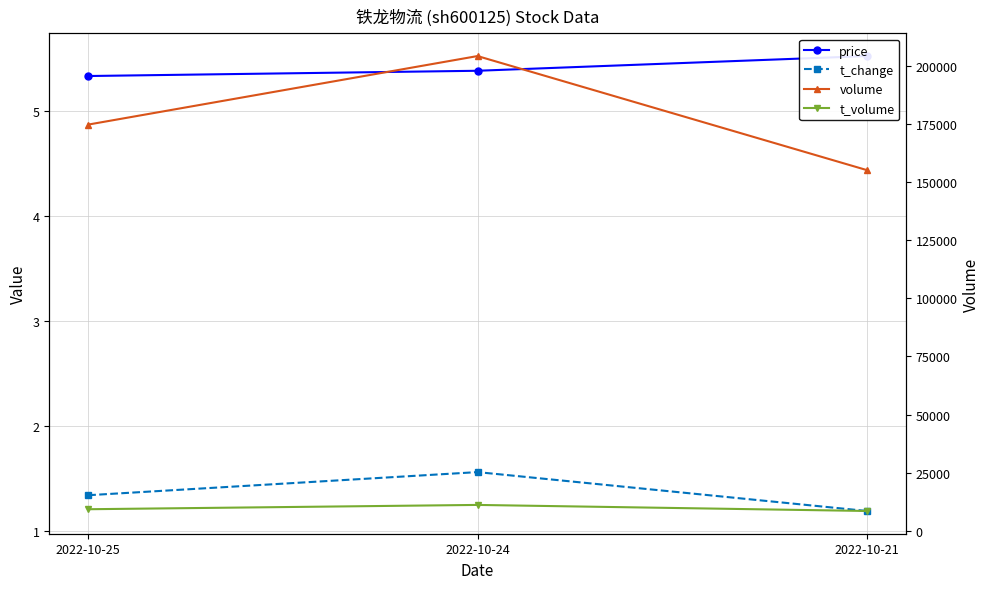

List the series in order of their peak value, lowest first.

t_change, price, t_volume, volume